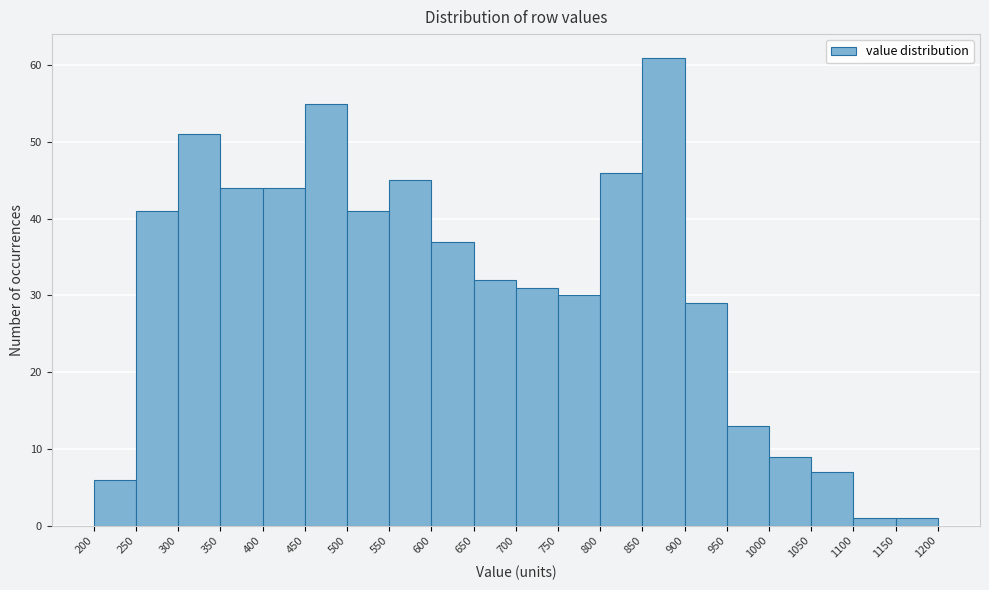

How tall is the bar that spans 1150 to 1200 on the x-axis? The values are not printed on the chart, so give them approximately, as read against the axis.

1